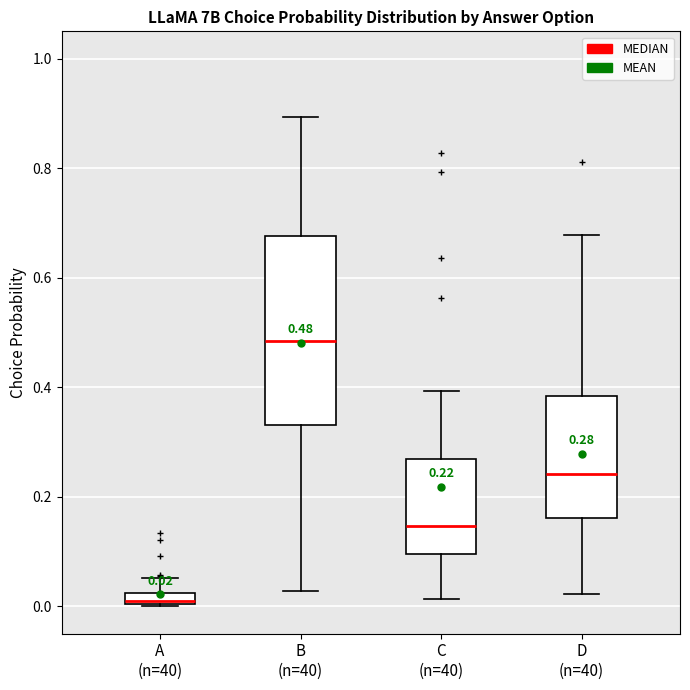

Which box is the tallest, from its lower edge to its upper edge?

B (n=40)